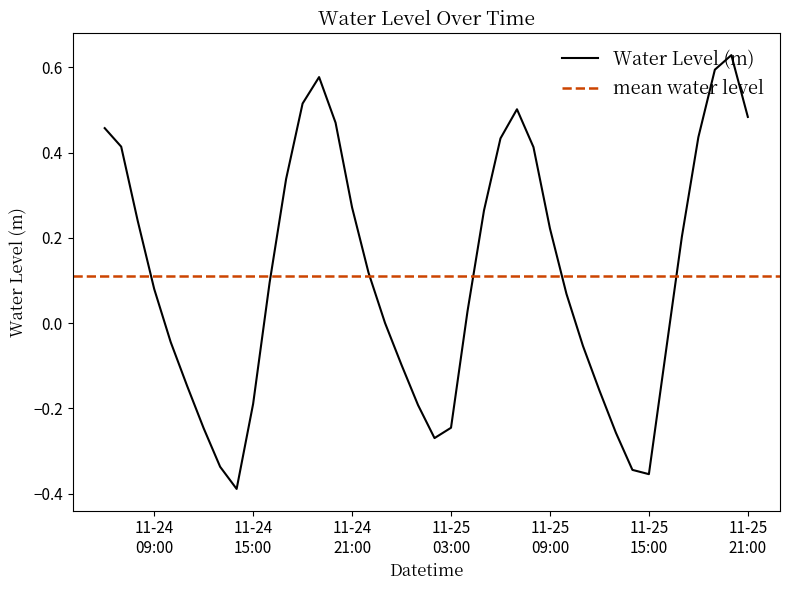

Rank the categories by value from lowest to highest.

2023-11-24 14:00:00, 2023-11-25 15:00:00, 2023-11-25 14:00:00, 2023-11-24 13:00:00, 2023-11-25 02:00:00, 2023-11-25 13:00:00, 2023-11-24 12:00:00, 2023-11-25 03:00:00, 2023-11-25 01:00:00, 2023-11-24 15:00:00, 2023-11-25 12:00:00, 2023-11-24 11:00:00, 2023-11-25 00:00:00, 2023-11-25 16:00:00, 2023-11-25 11:00:00, 2023-11-24 10:00:00, 2023-11-24 23:00:00, 2023-11-25 04:00:00, 2023-11-25 10:00:00, 2023-11-24 09:00:00, 2023-11-24 16:00:00, 2023-11-24 22:00:00, 2023-11-25 17:00:00, 2023-11-25 09:00:00, 2023-11-24 08:00:00, 2023-11-25 05:00:00, 2023-11-24 21:00:00, 2023-11-24 17:00:00, 2023-11-25 08:00:00, 2023-11-24 07:00:00, 2023-11-25 06:00:00, 2023-11-25 18:00:00, 2023-11-24 06:00:00, 2023-11-24 20:00:00, 2023-11-25 21:00:00, 2023-11-25 07:00:00, 2023-11-24 18:00:00, 2023-11-24 19:00:00, 2023-11-25 19:00:00, 2023-11-25 20:00:00